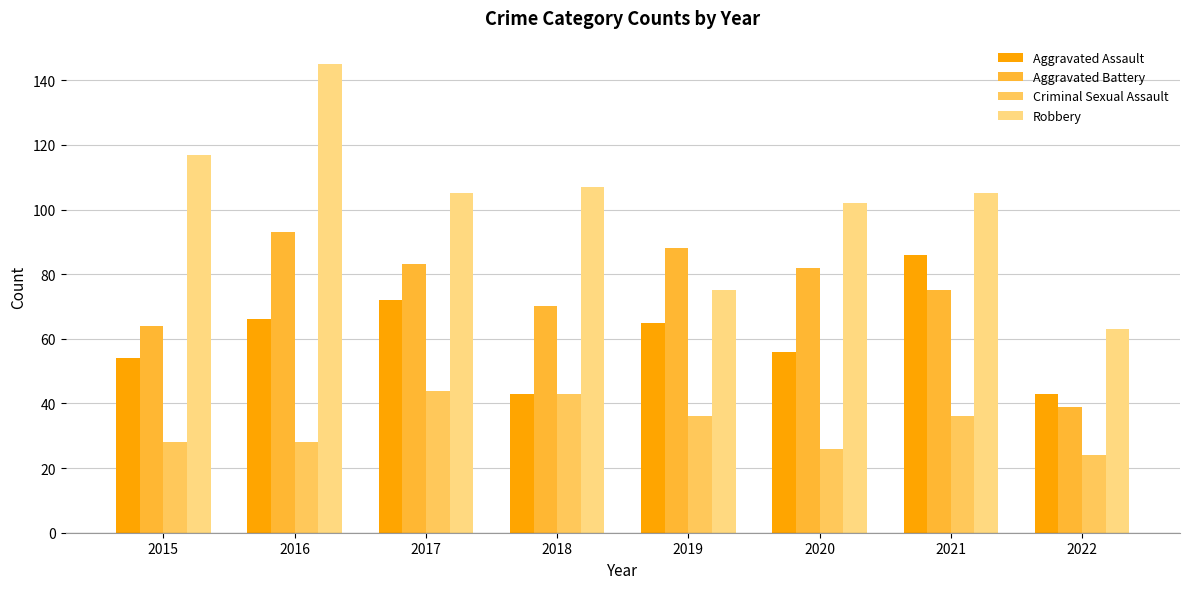

What is the total value across all series at 2015?

263